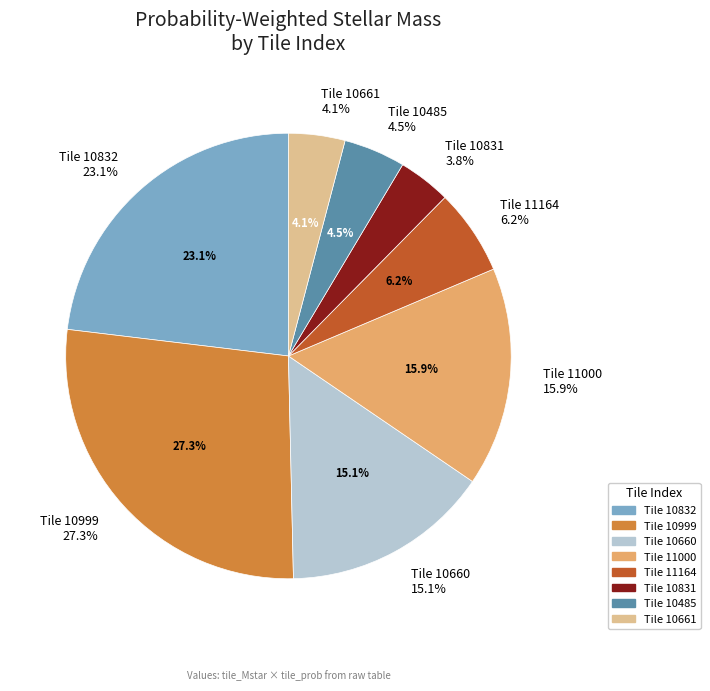

Is there a majority slice in this chart?

No